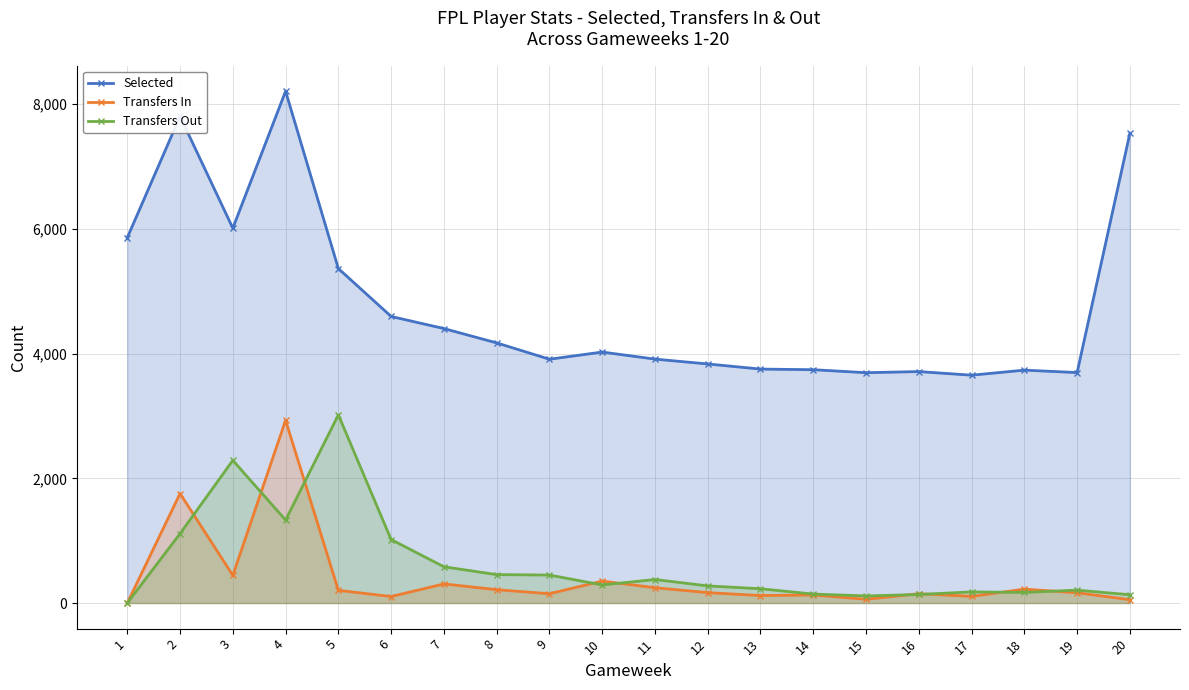

At which label does Transfers Out first exceed 290?

2